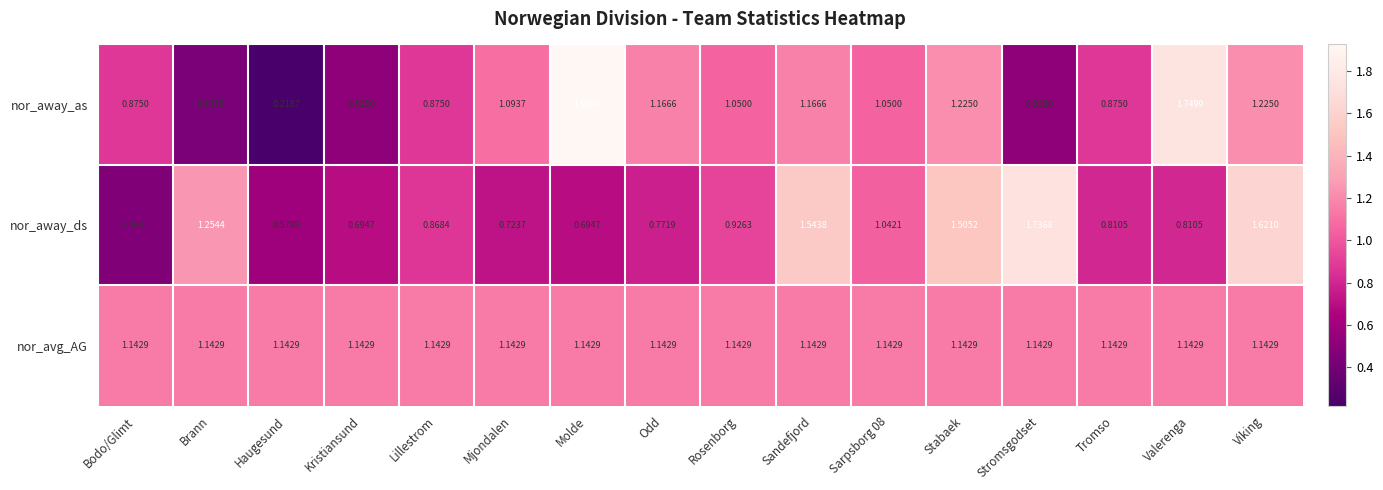

Which series has the largest total across all categories?

nor_avg_AG